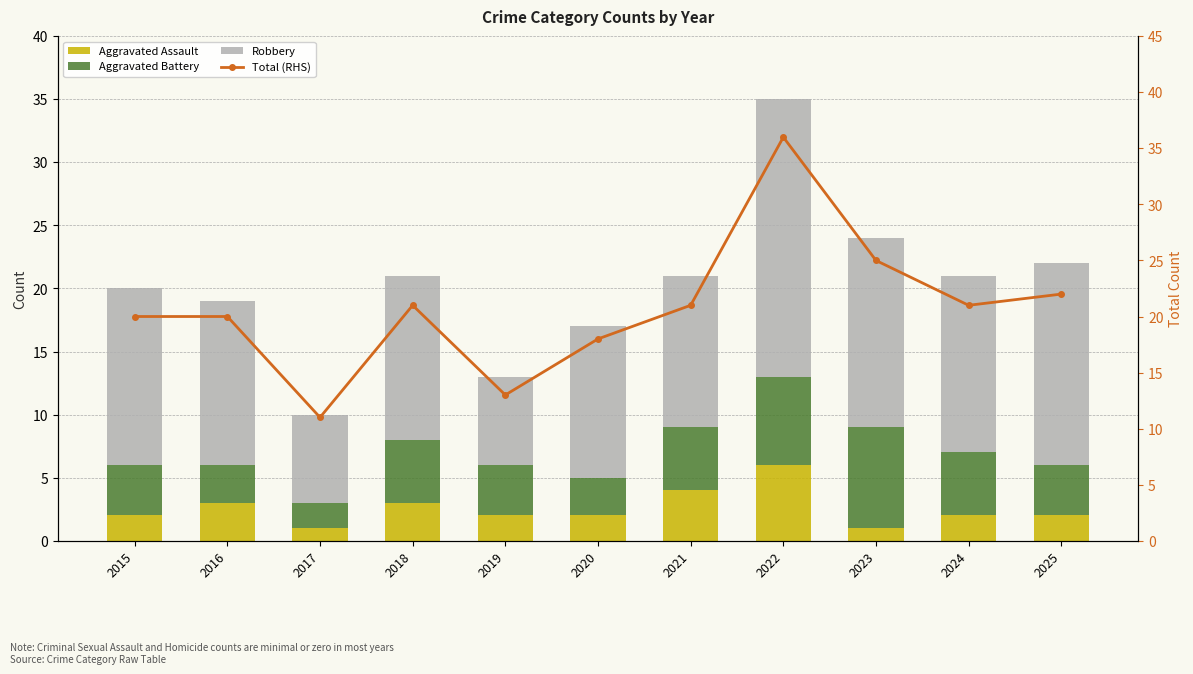

Which series has the widest spread of values?

Total (RHS)